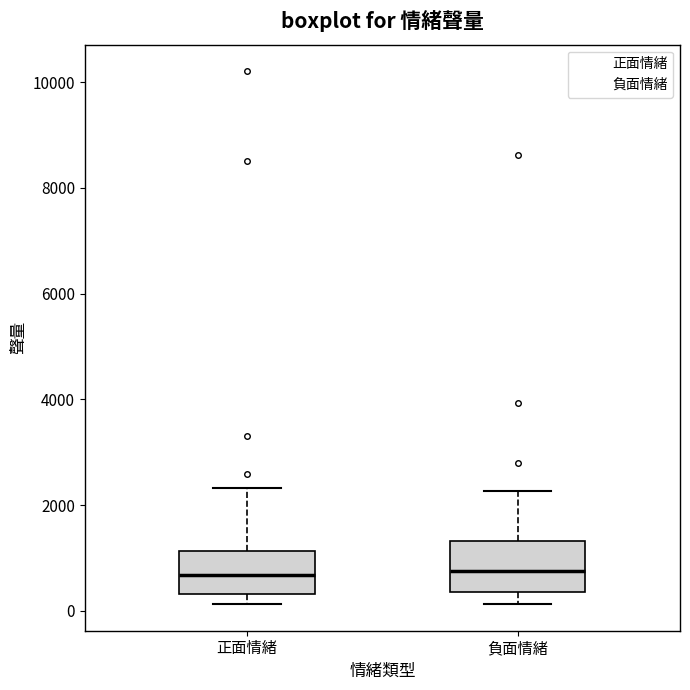

Where does the median line of the box for 正面情緒 sit on the y-axis? The values are not printed on the chart, so give them approximately, as read against the axis.

600